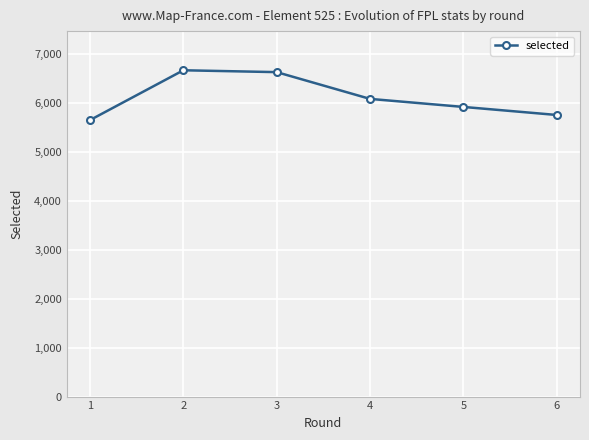

Reading right to left, what are all the values shown in this chart?

6=5746	5=5910	4=6074	3=6620	2=6658	1=5642